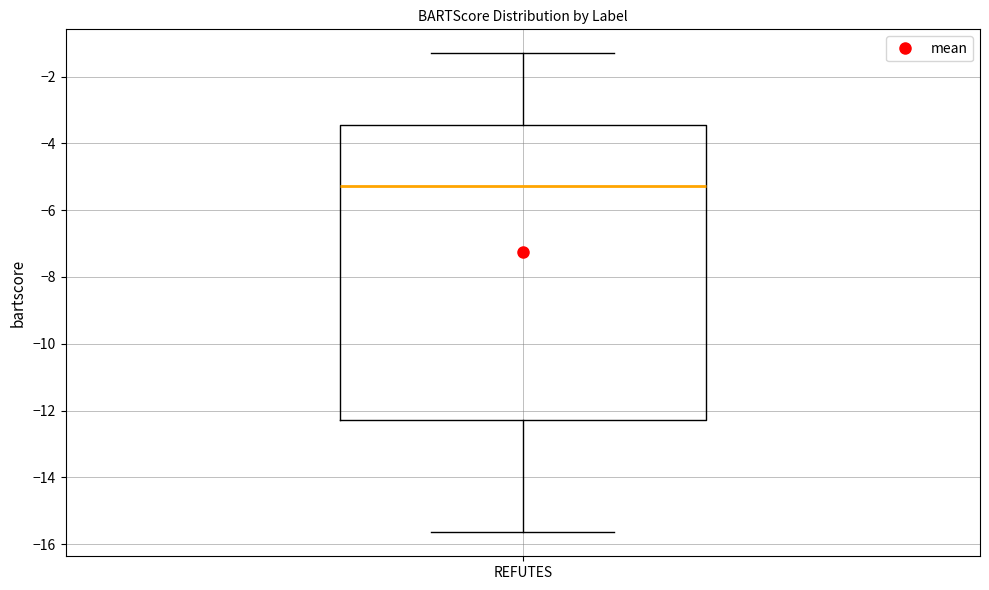

Where does the upper whisker of the box for REFUTES end on the y-axis? The values are not printed on the chart, so give them approximately, as read against the axis.

-1.2